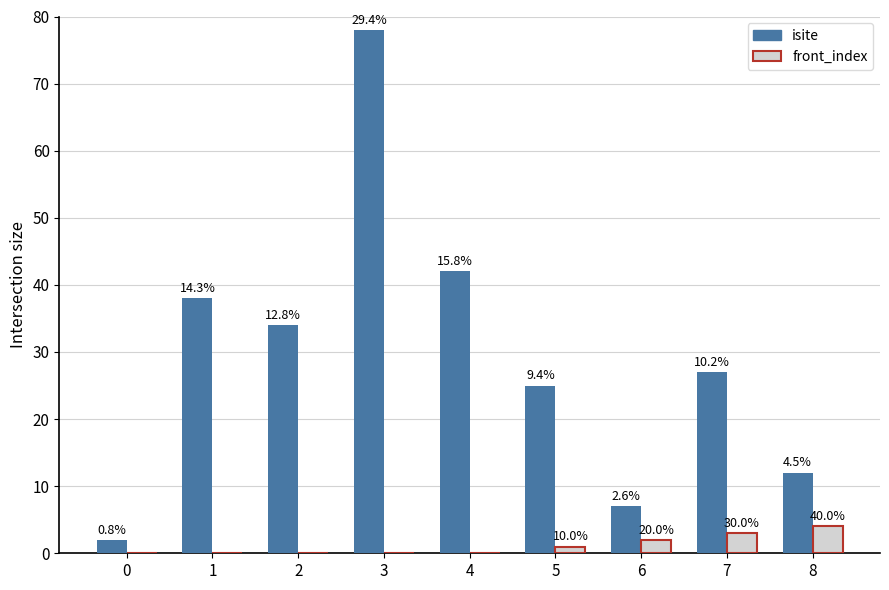

What are all the series names shown in the legend?

isite, front_index